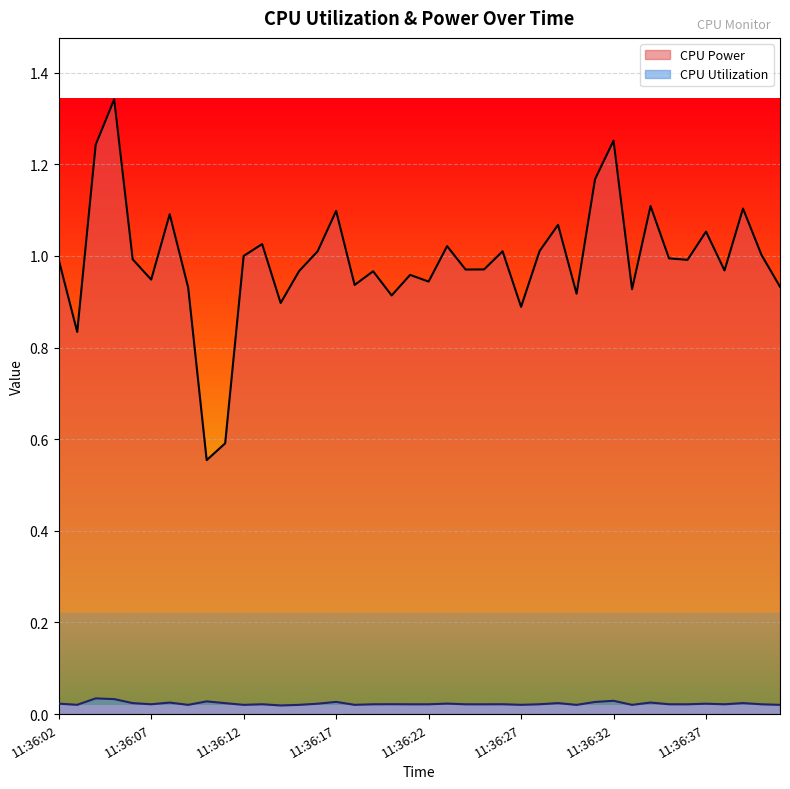

True or false: CPU Utilization has a value of 0.0 at 11:36:20.

True